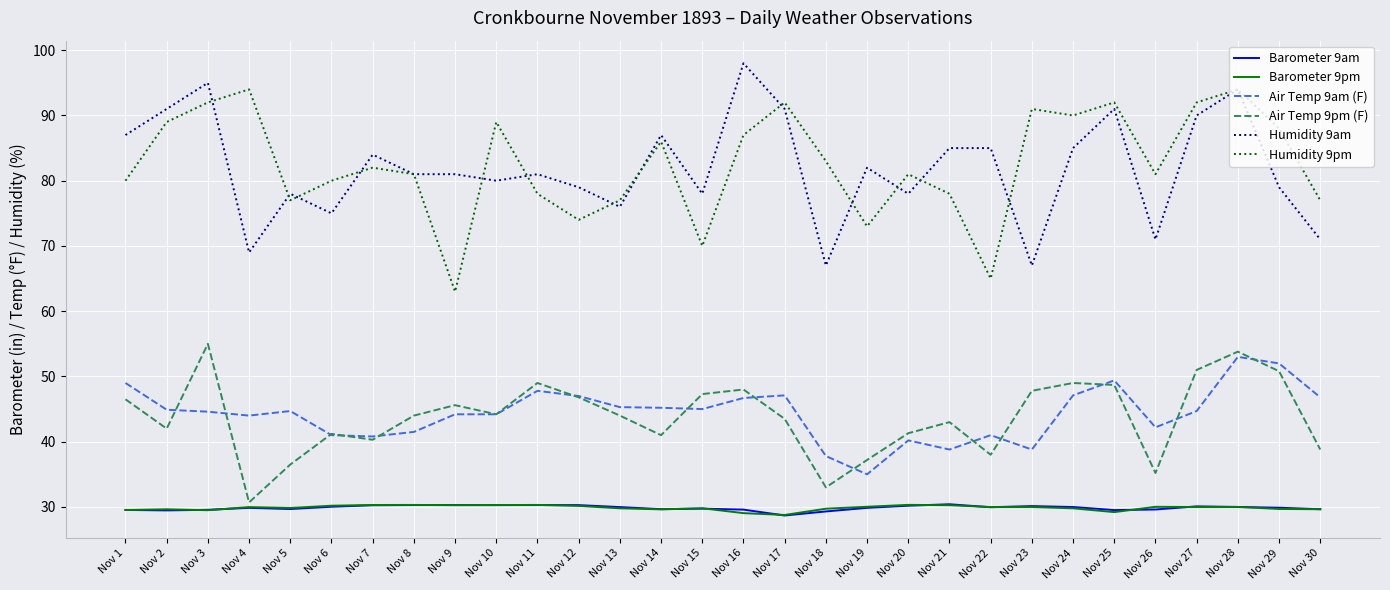

Between Nov 1 and Nov 23, which series saw the biggest shift?

Humidity 9am